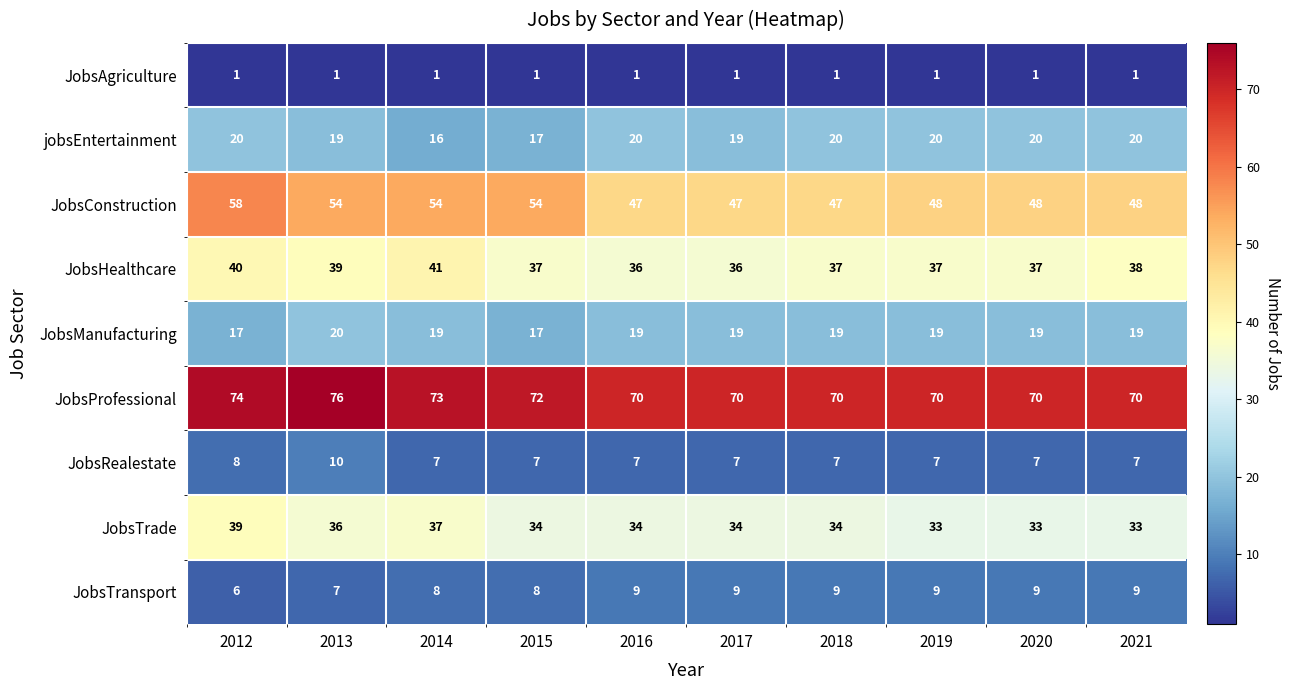

What is the difference between the highest and lowest values at 2018?

69